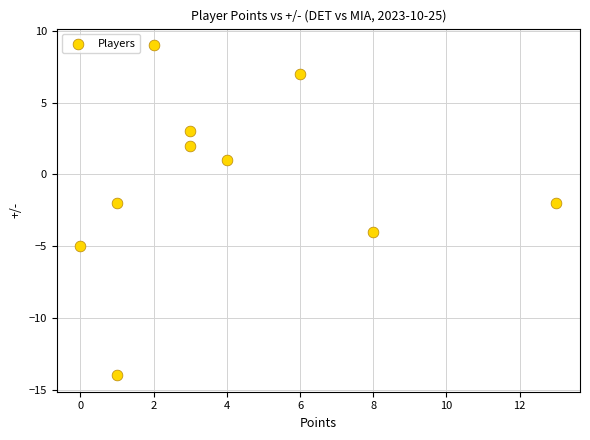

What is the range of Y values (max minus min)?

23